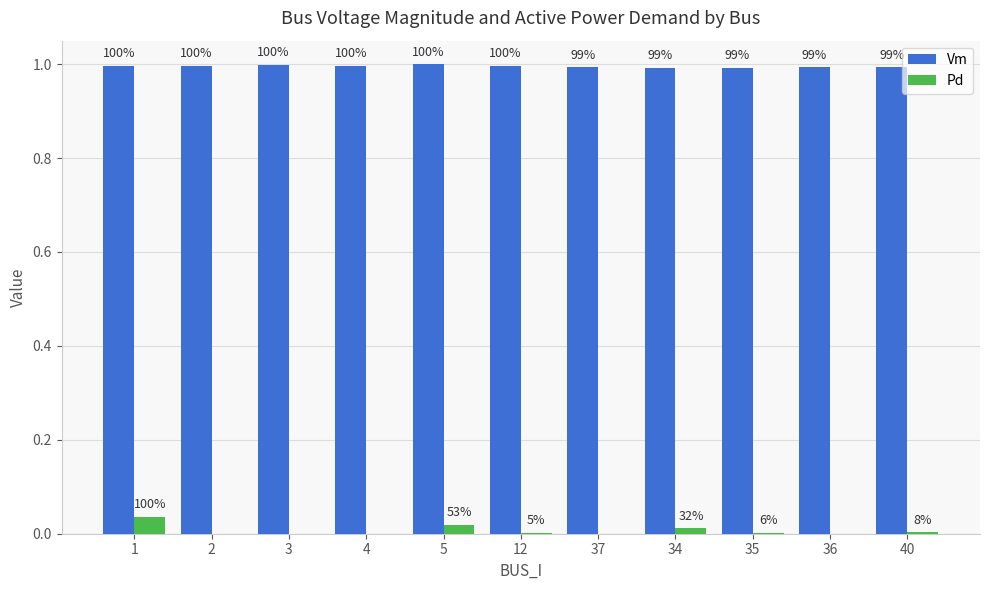

Are the bars grouped side by side (vs. stacked)?

Yes